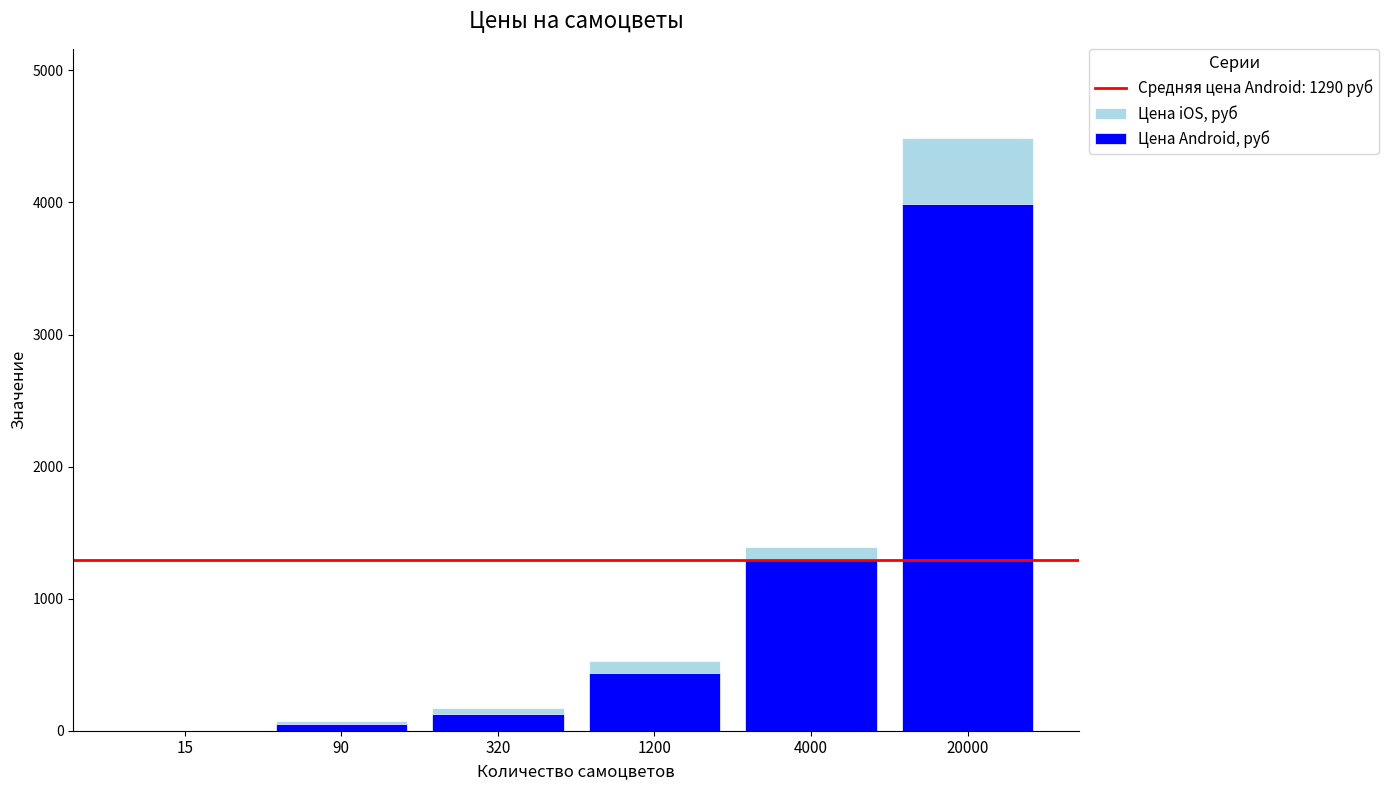

Are the bars horizontal?

No